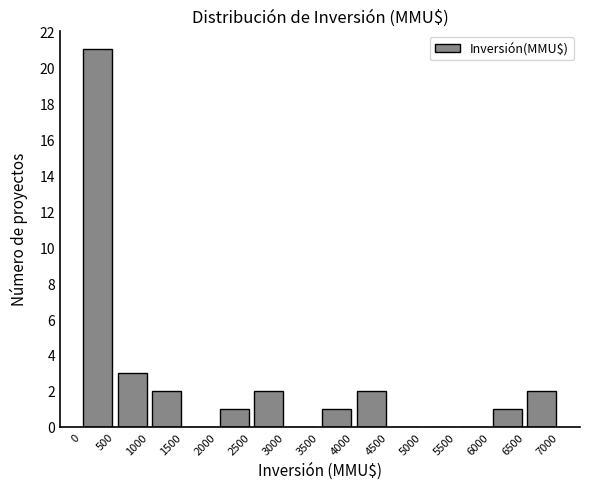

Reading left to right, transcribe this chart: for each bar, give the range it covers on the x-axis and its height. The values are not printed on the chart, so give them approximately, as read against the axis.

0 to 500: 21
500 to 1000: 3
1000 to 1500: 2
1500 to 2000: 0
2000 to 2500: 1
2500 to 3000: 2
3000 to 3500: 0
3500 to 4000: 1
4000 to 4500: 2
4500 to 5000: 0
5000 to 5500: 0
5500 to 6000: 0
6000 to 6500: 1
6500 to 7000: 2